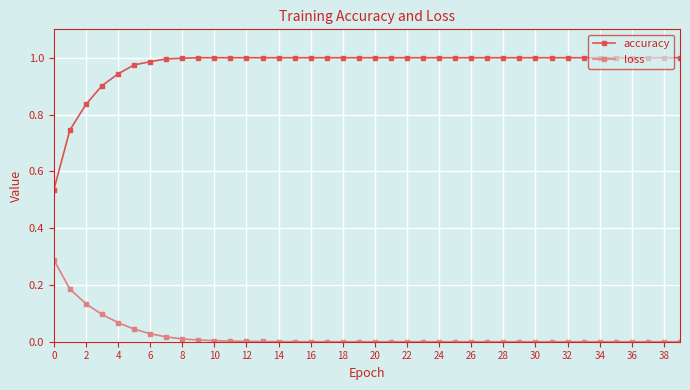

Which series has the largest range (max minus min)?

accuracy